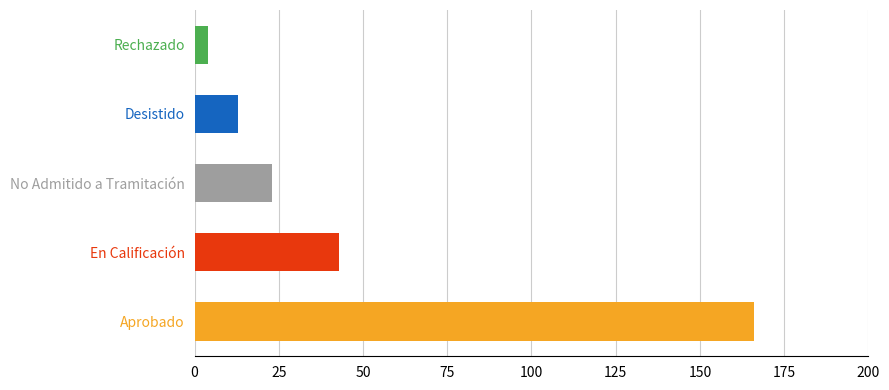

Does the chart contain stacked bars?

No